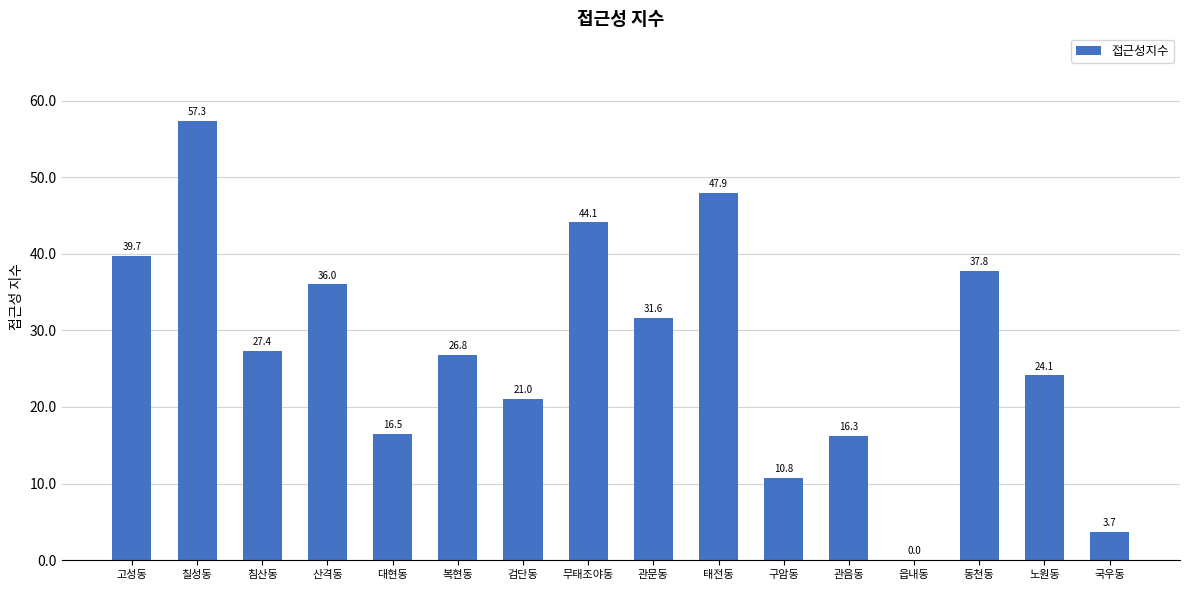

Where is the data nearest to the value 28?

침산동